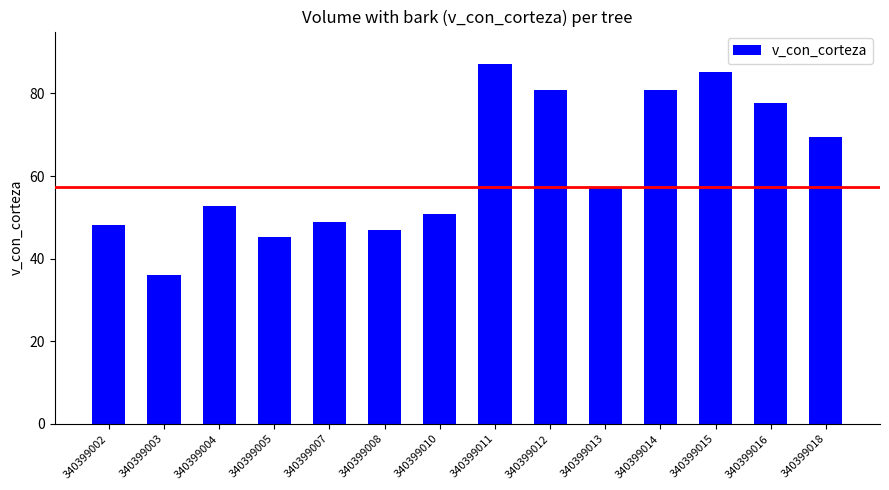

What is the minimum value shown in the chart?

36.1